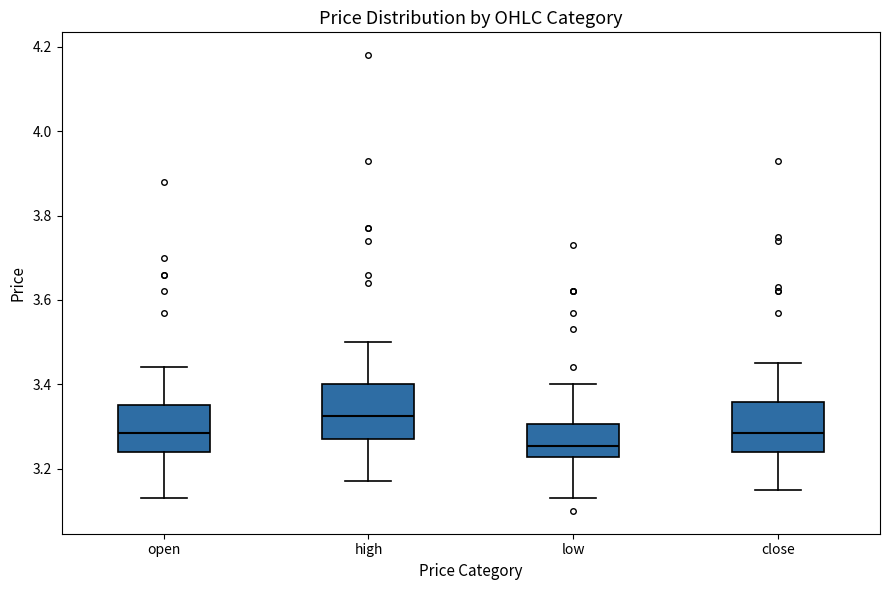

Which box's median line is the lowest?

low